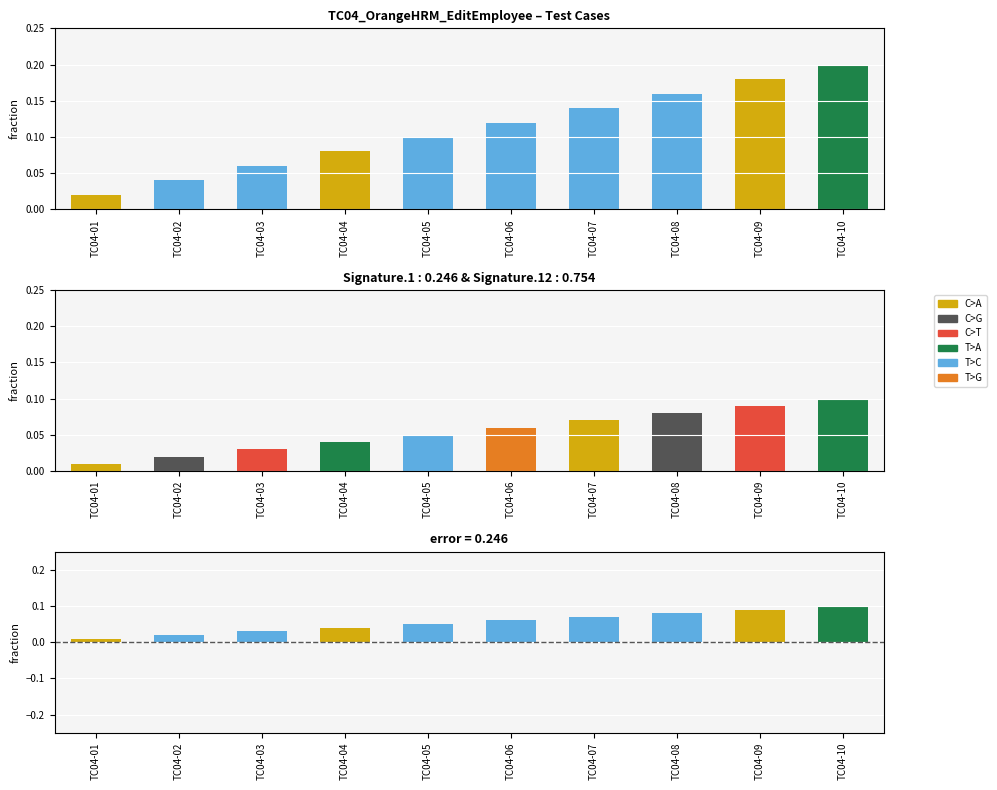

How many values are between 0 and 1?

10